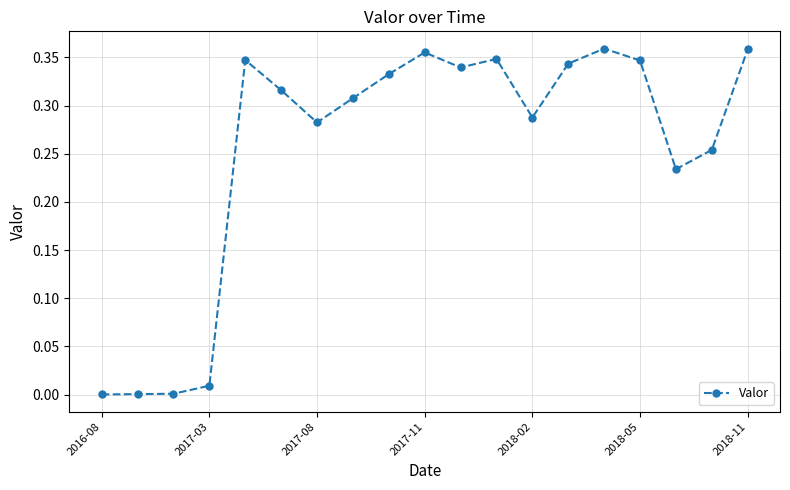

What is the sum of all values?

4.8